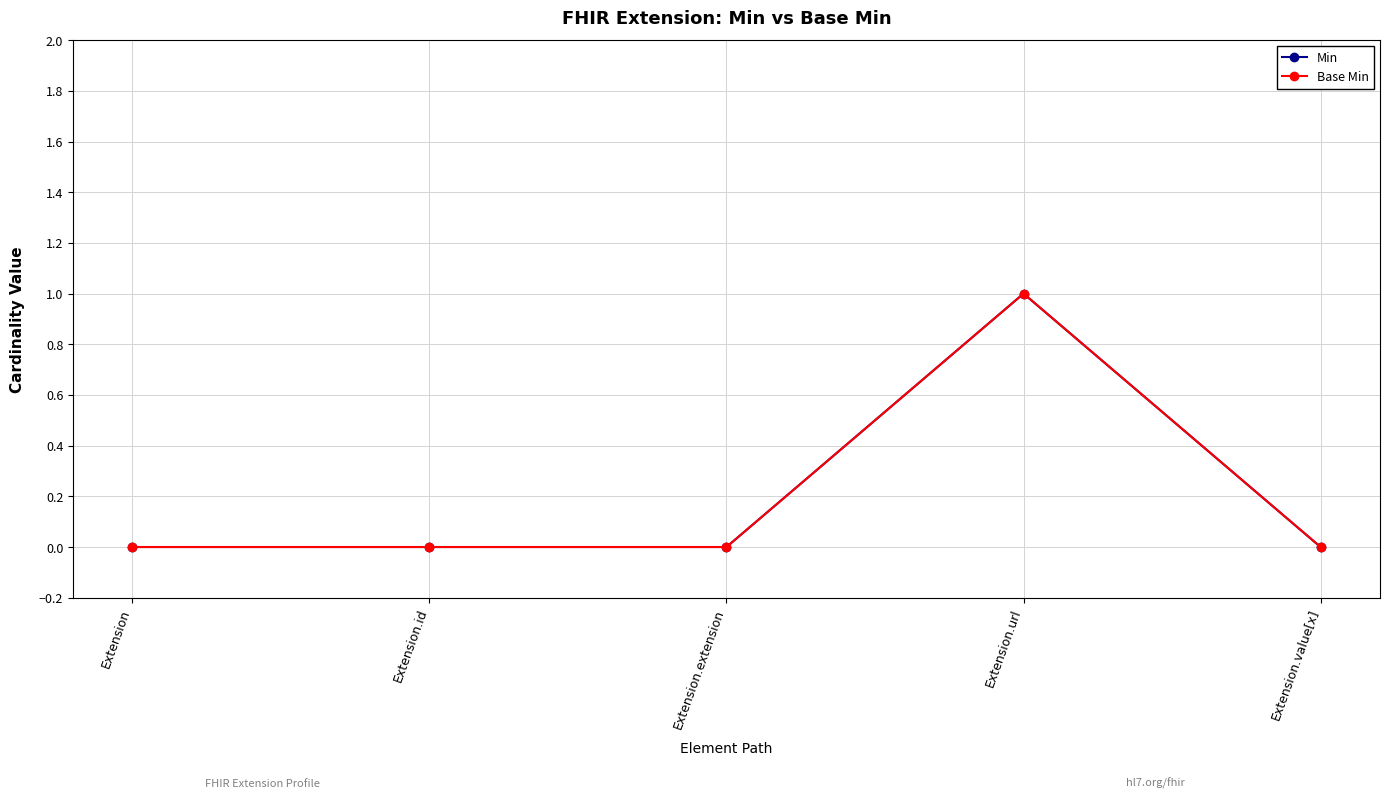

At which category is the sum across all series the highest?

Extension.url